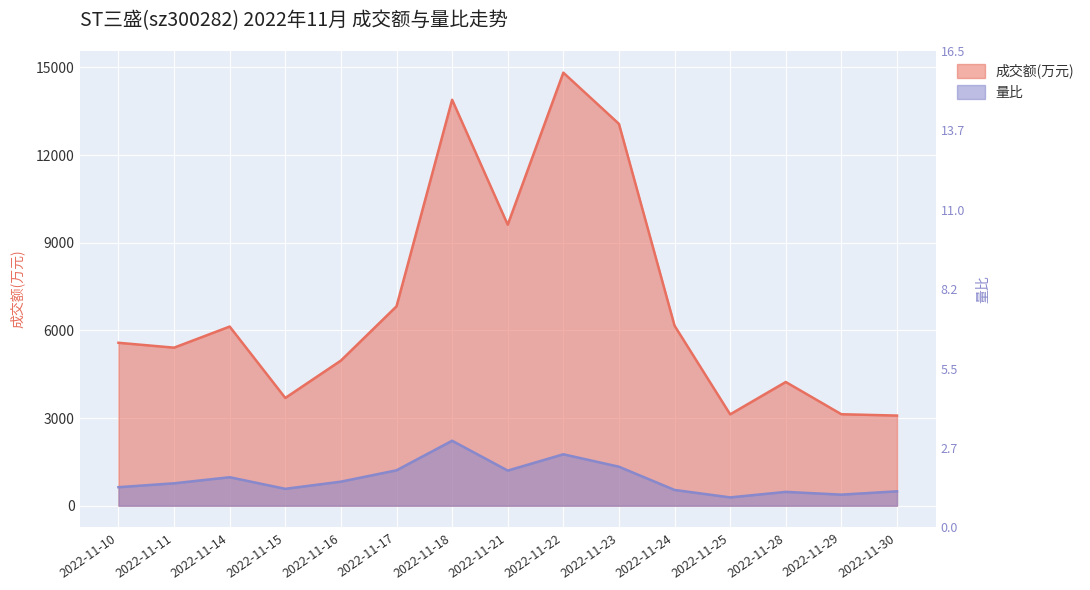

Where does the 成交额(万元) series first go above 5575?

2022-11-14